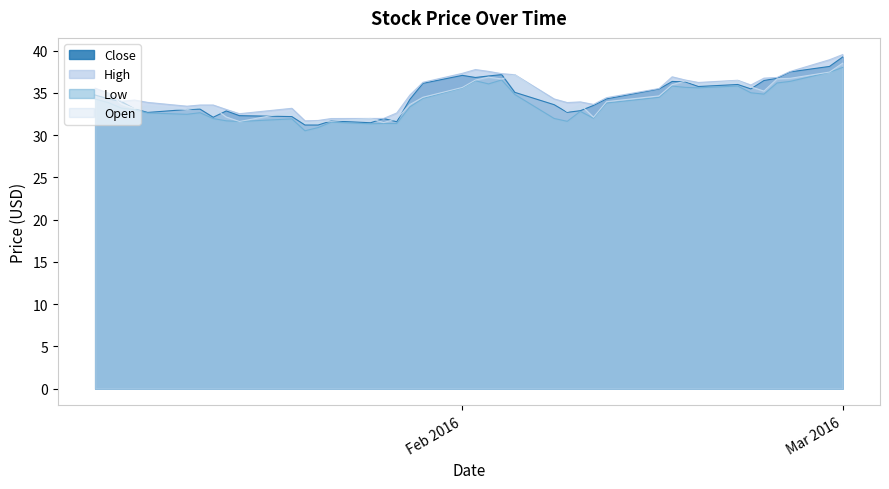

What position from the right is 2016-01-07?

37